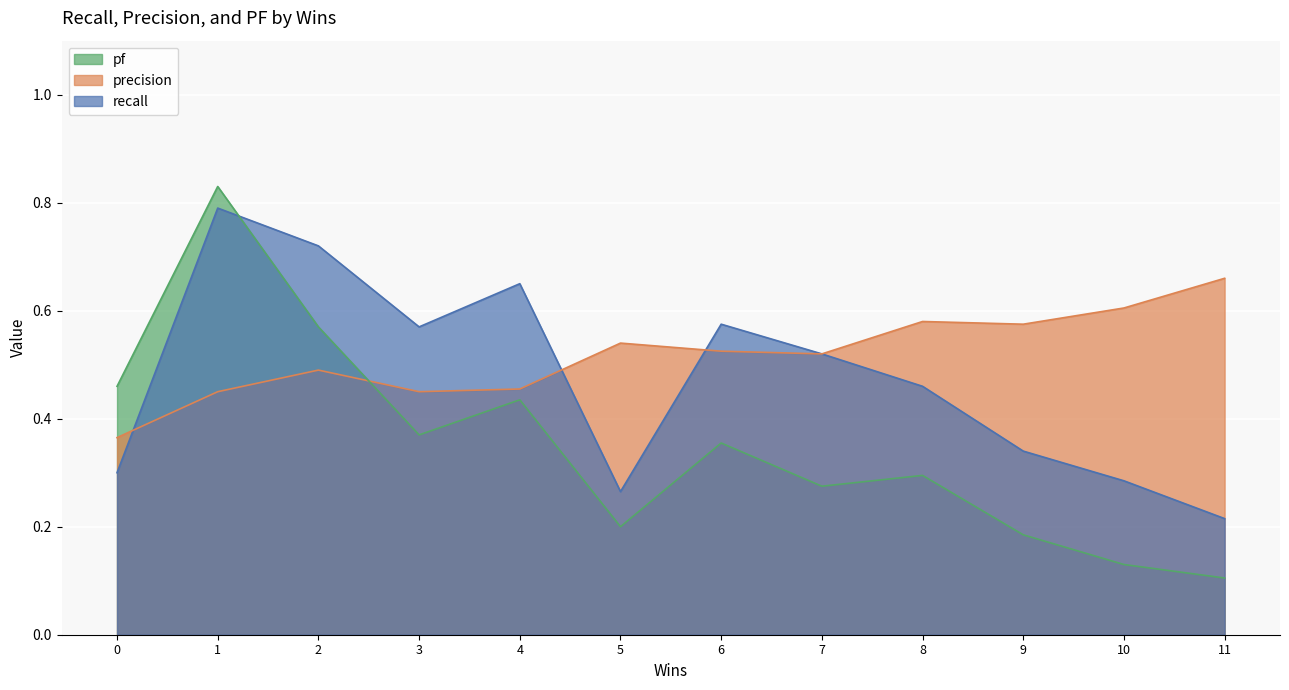

What is the value of the precision point at the 9th from the left?

0.6